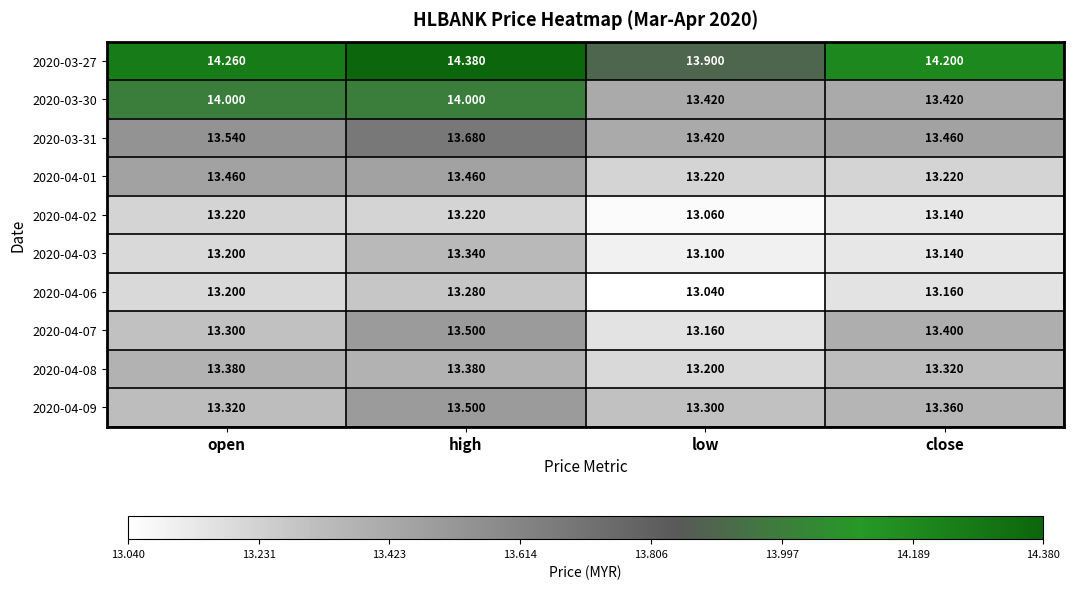

List the labels in order of 2020-04-07 value, largest first.

high, close, open, low